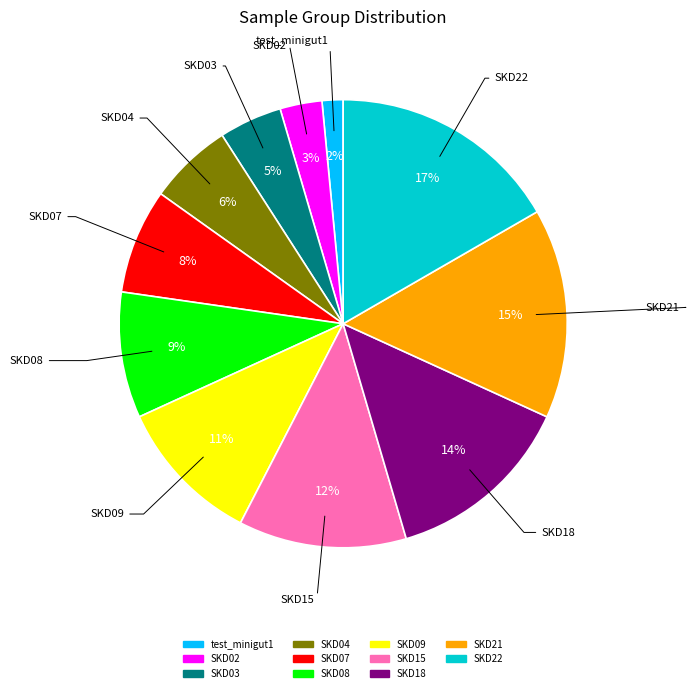

What is the smallest slice in the pie chart?

test_minigut1